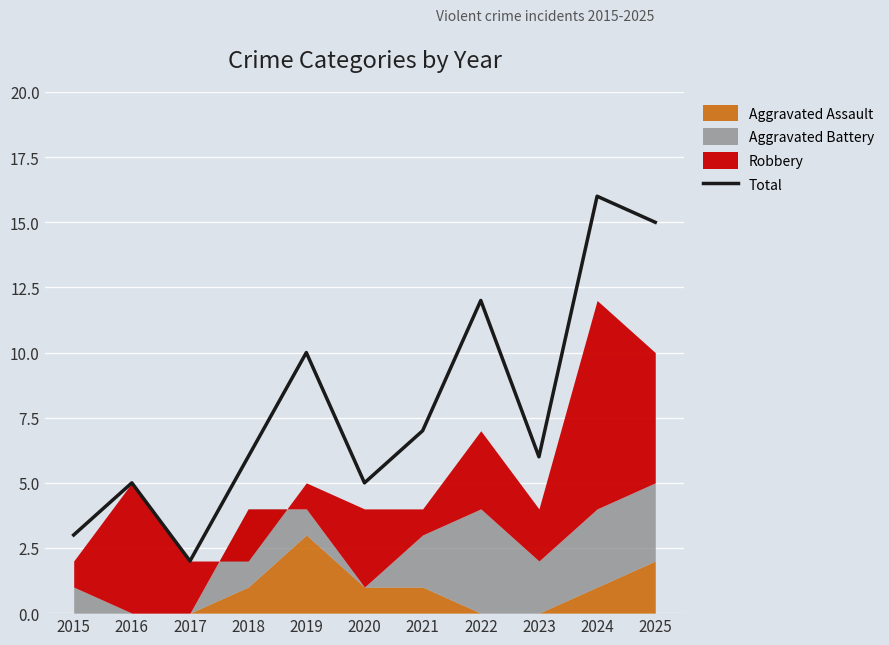

What is the average value?

8